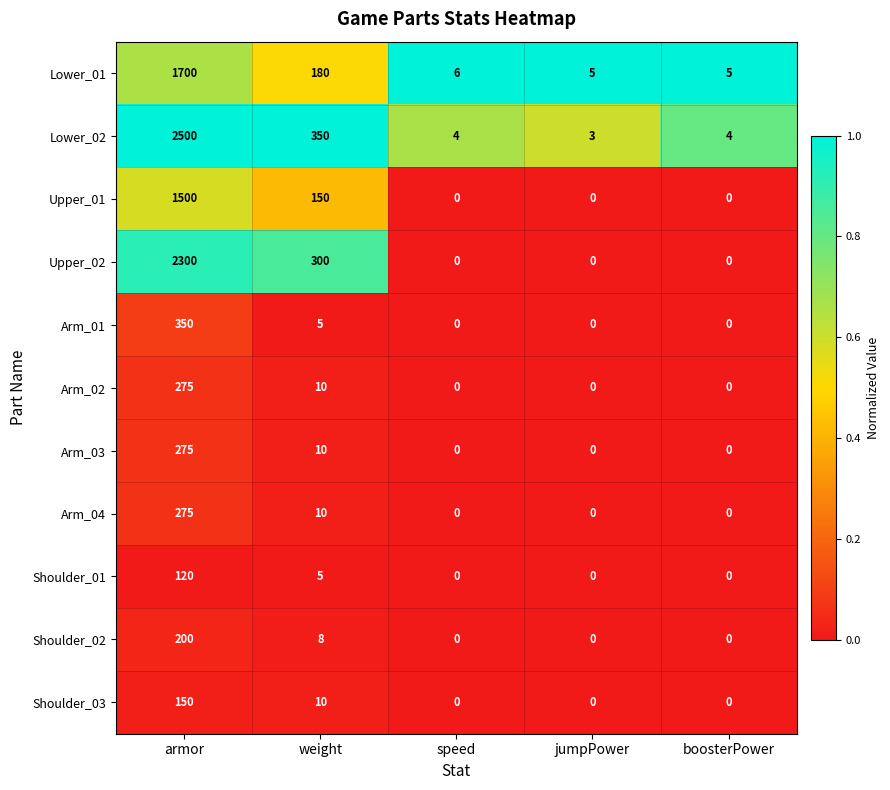

What is the greatest value displayed?

2500